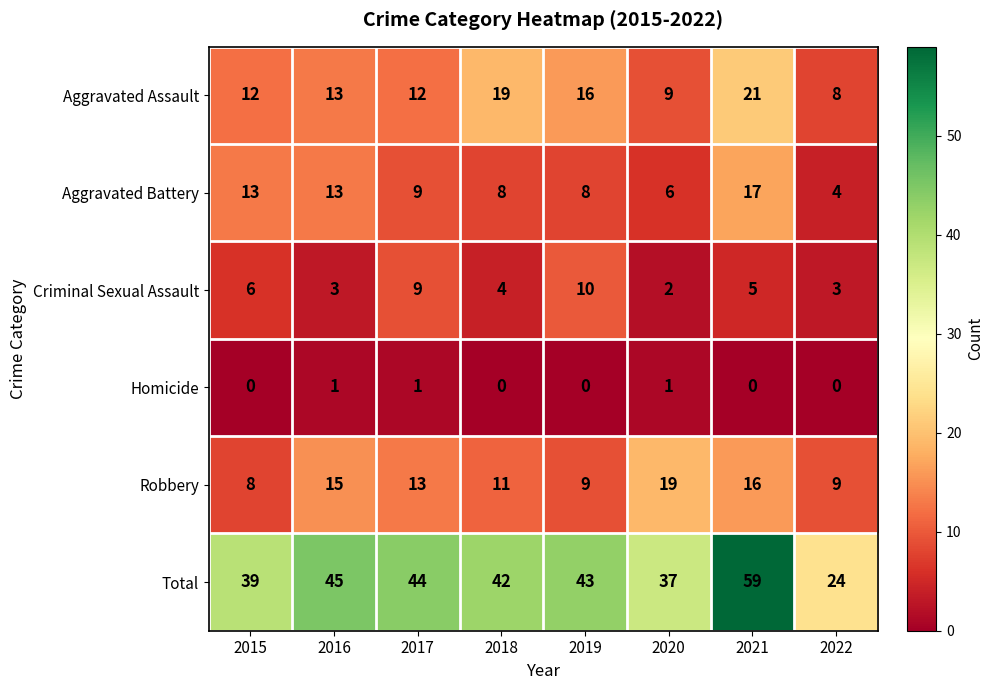

What is the difference between the Aggravated Assault values at 2022 and 2021?

13